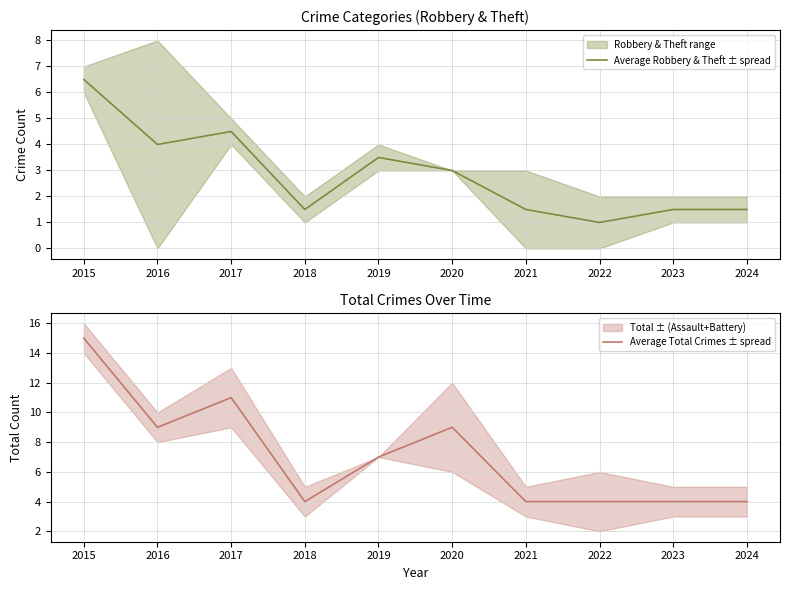

True or false: Average Robbery & Theft ± spread and Average Total Crimes ± spread intersect in this chart.

False